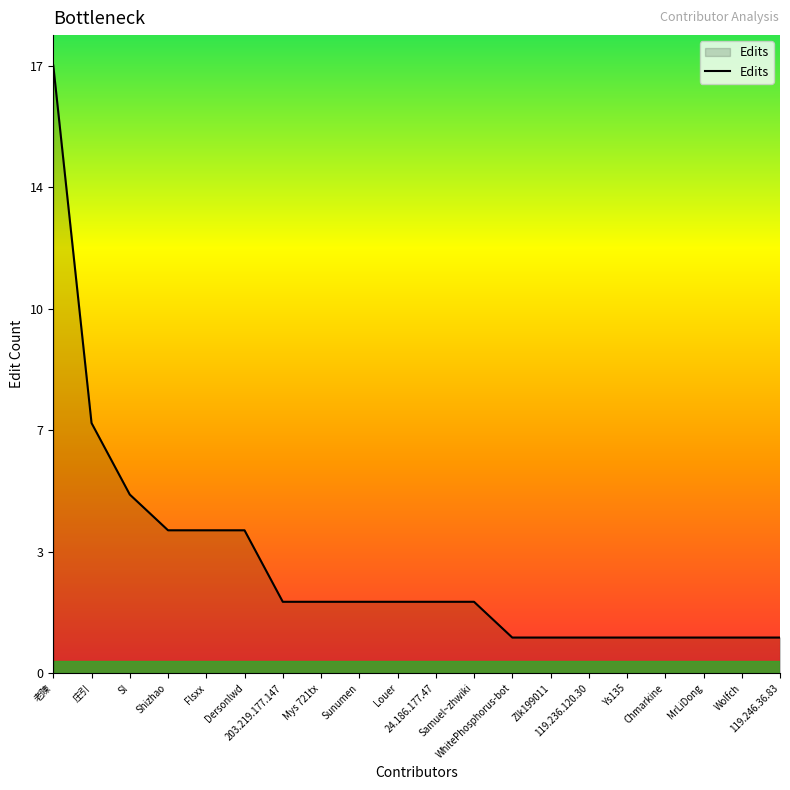

Does the chart display data point markers on the line(s)?

No